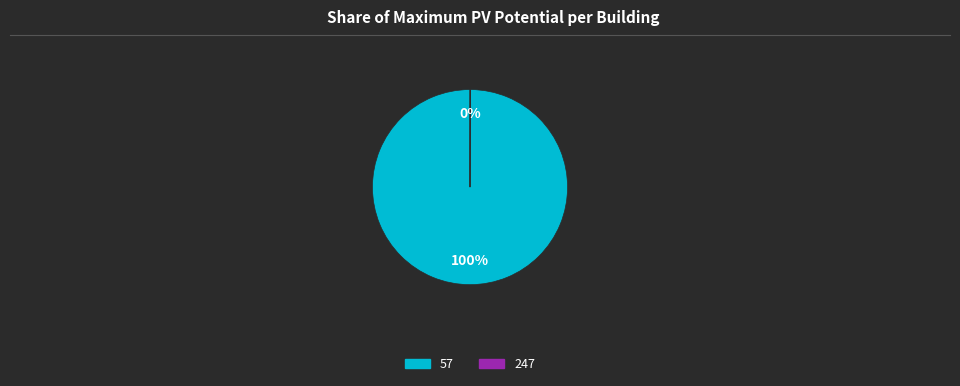

Is it true that 57 is 89% of the pie?

False